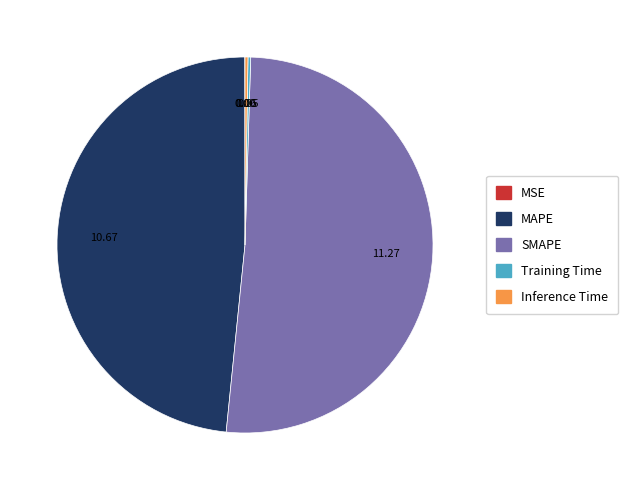

Which category has the biggest portion of the pie?

SMAPE